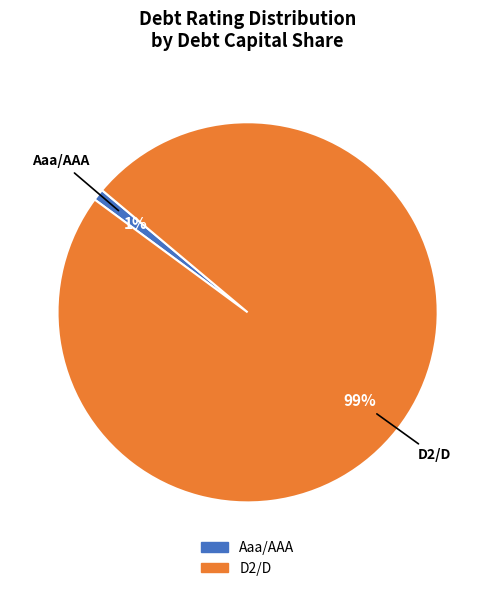

Which slice is the largest?

D2/D